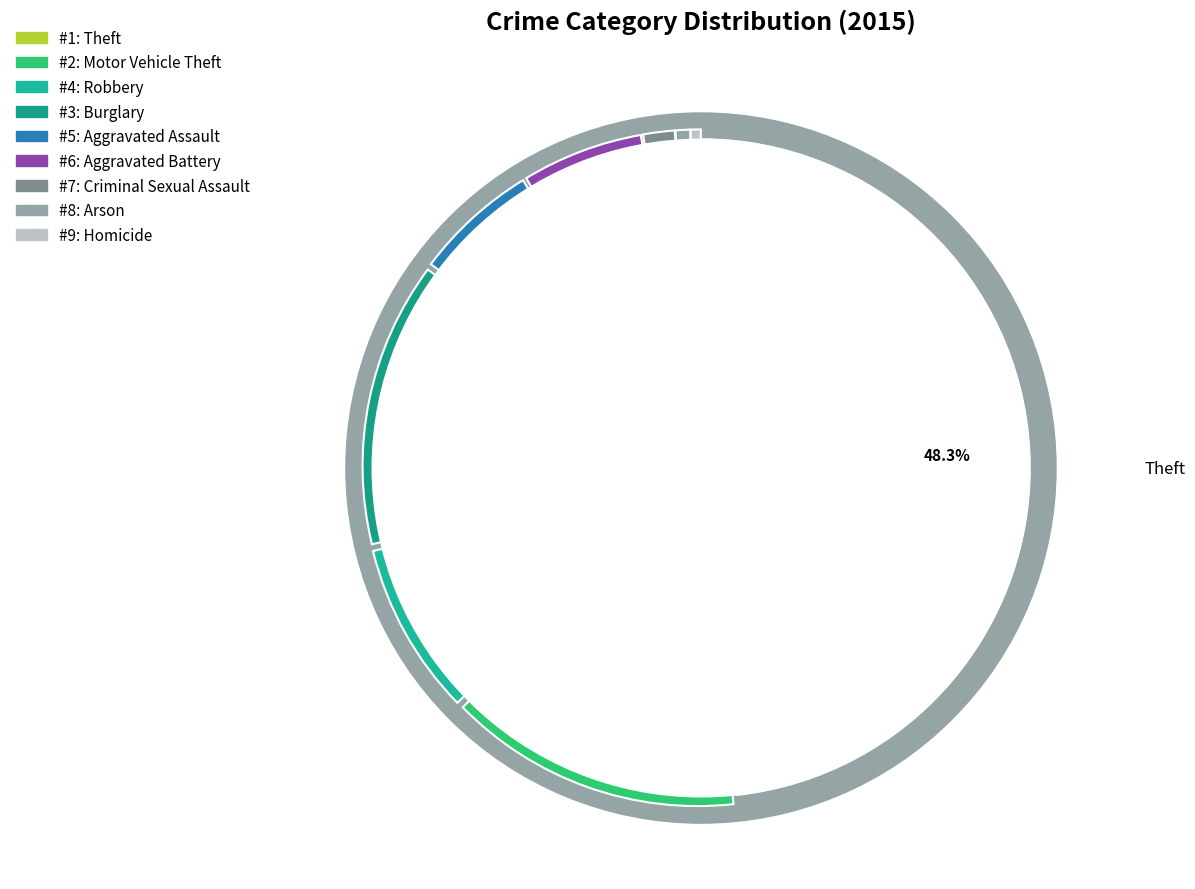

To the nearest percent, what is the difference between the Homicide and Motor Vehicle Theft slice percentages?

14%